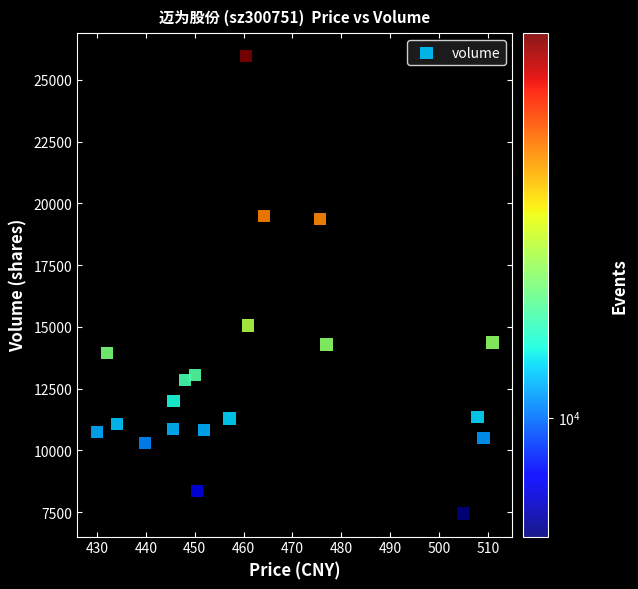

What is the range of Y values (max minus min)?

18518